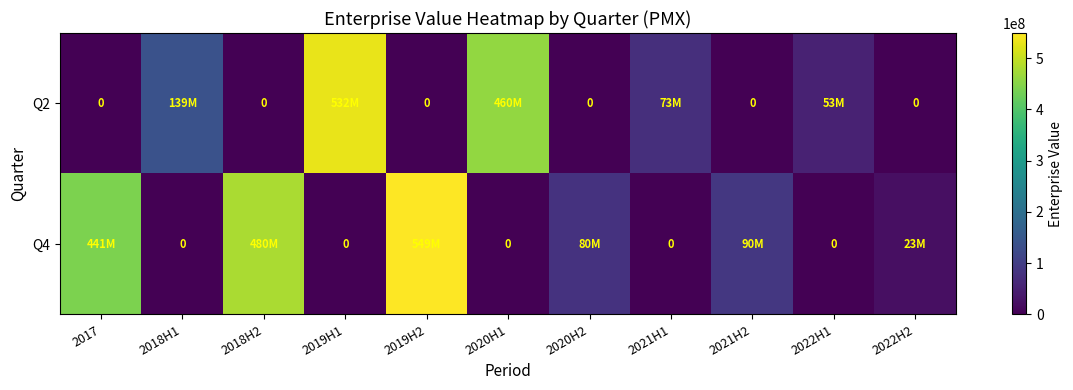

What is the difference between the maximum and minimum values in the Q2 series?

531892200